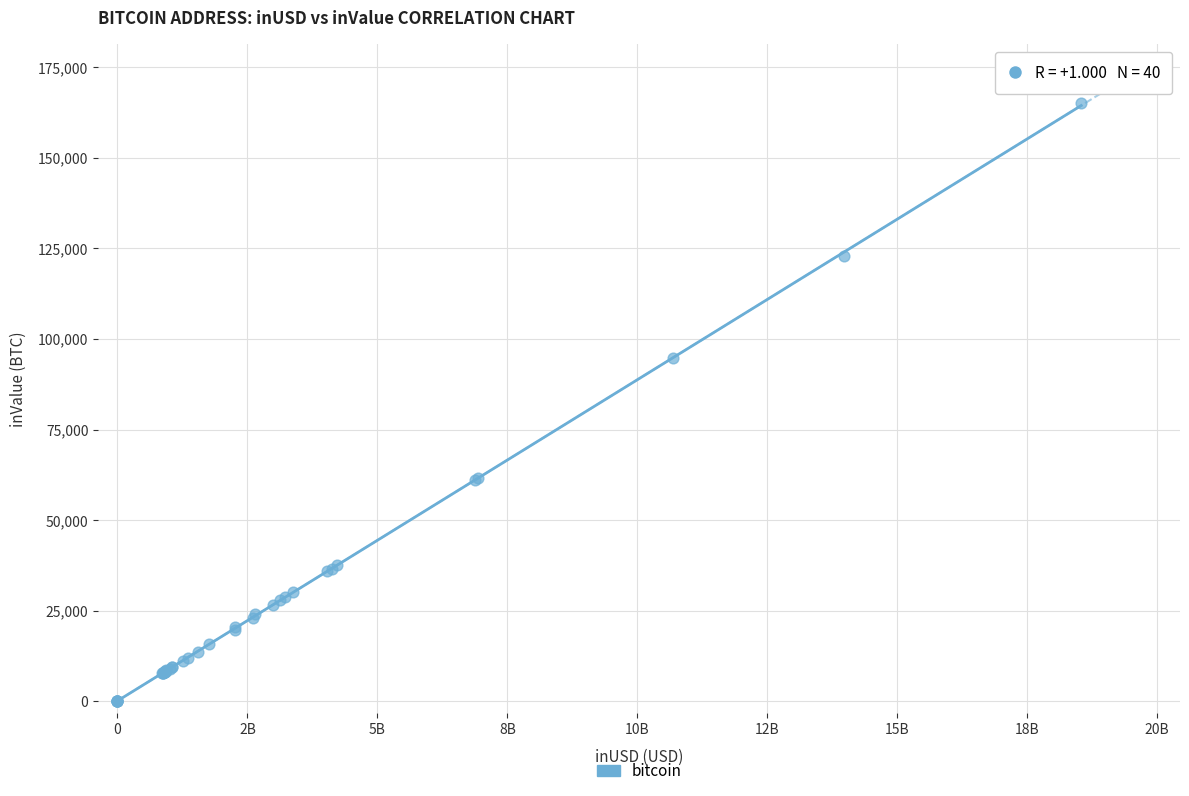

What Y value in the scatter plot is closest to 82503?

94760.7